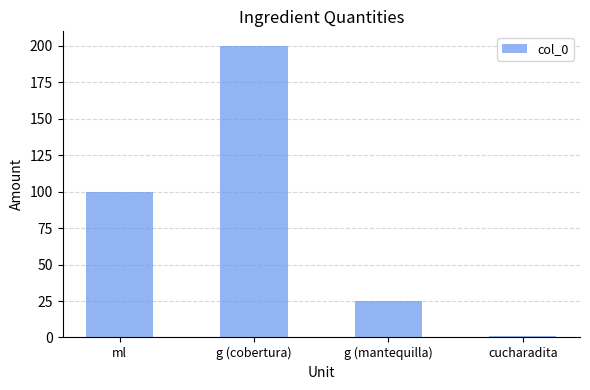

Reading right to left, what are all the values shown in this chart?

cucharadita=1	g (mantequilla)=25	g (cobertura)=200	ml=100